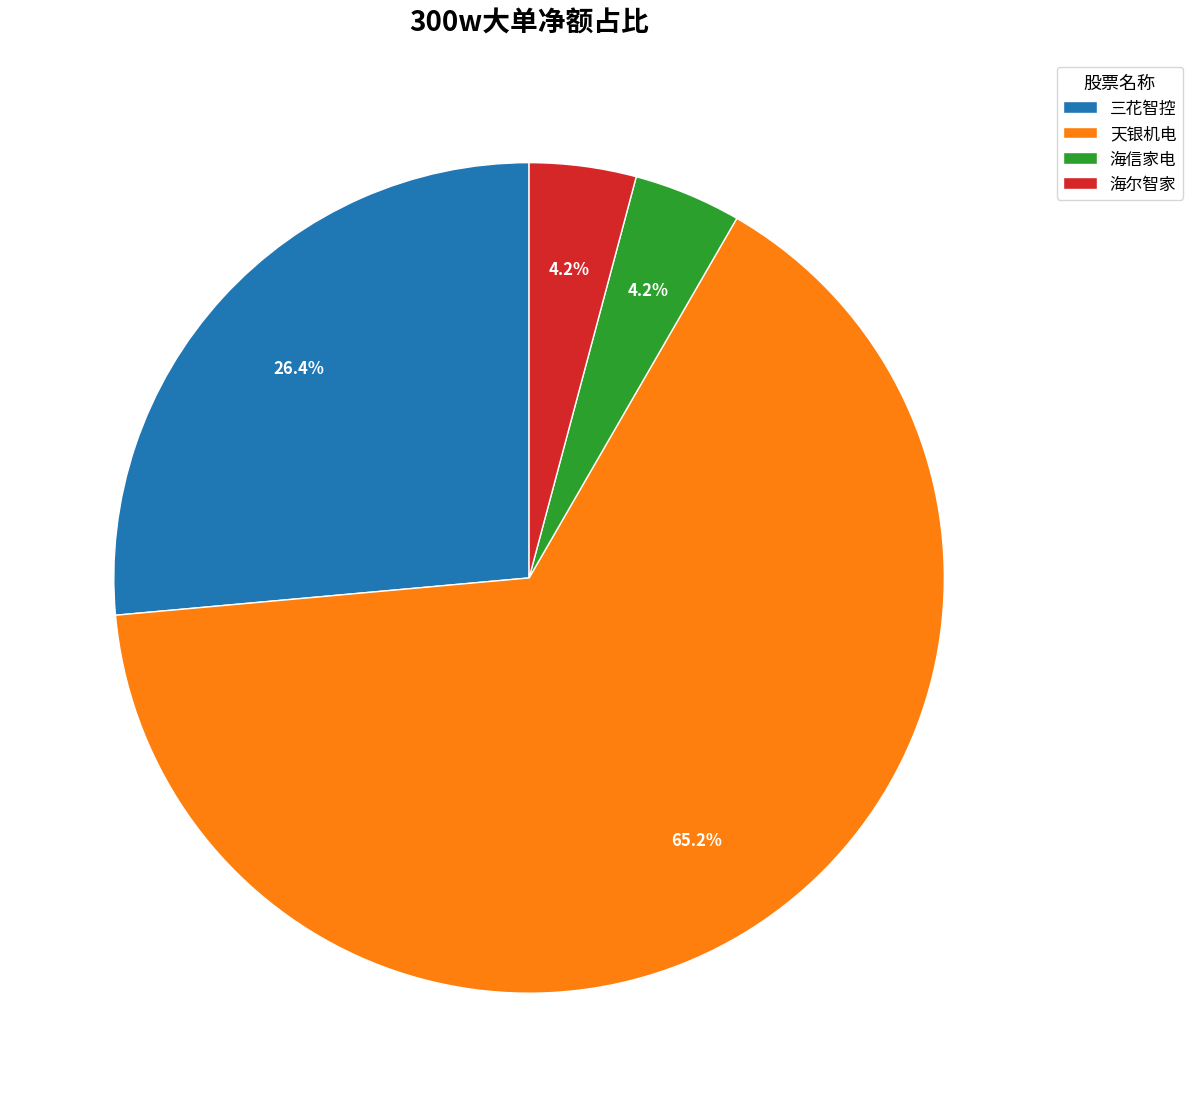

What is the largest slice in the pie chart?

天银机电